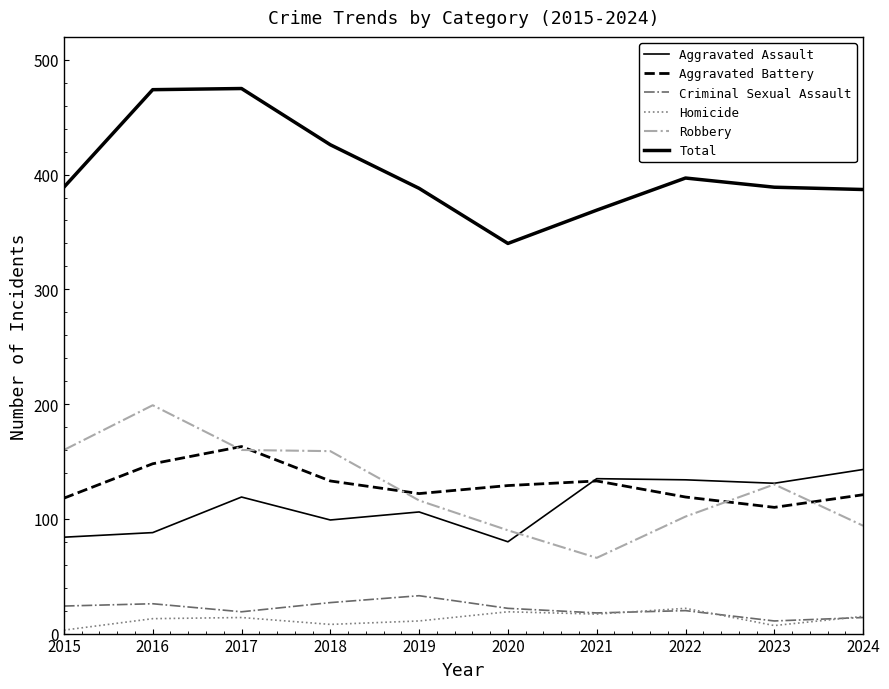

Which series has the largest range (max minus min)?

Total